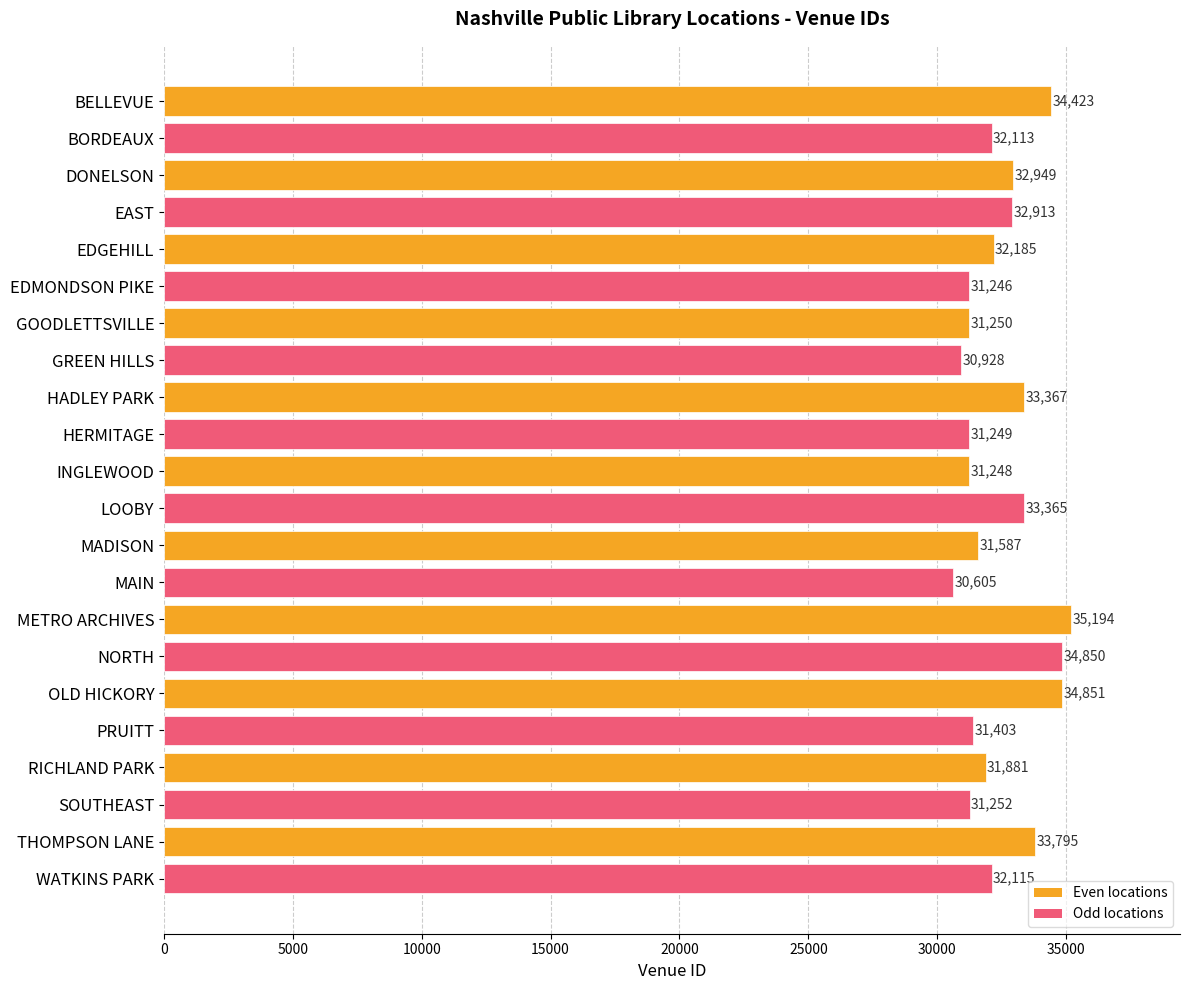

What is the sum of all values?

714769